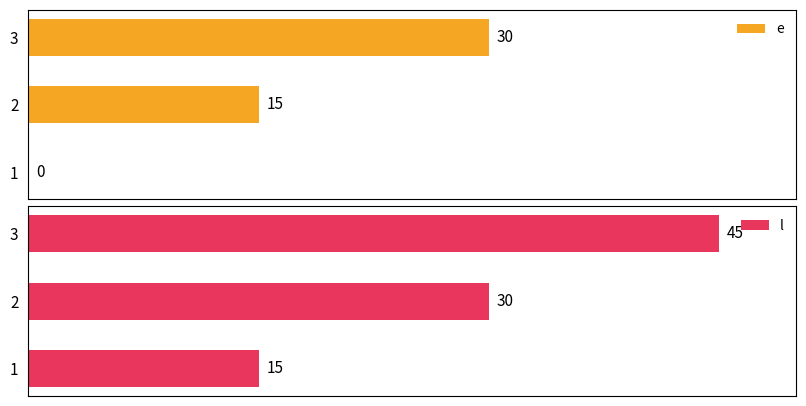

List the labels in order of l value, smallest first.

1, 2, 3